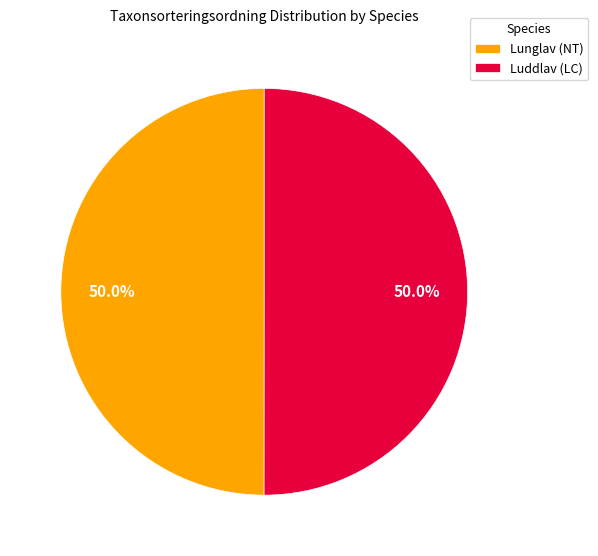

Is it true that Luddlav (LC) is 39% of the pie?

False